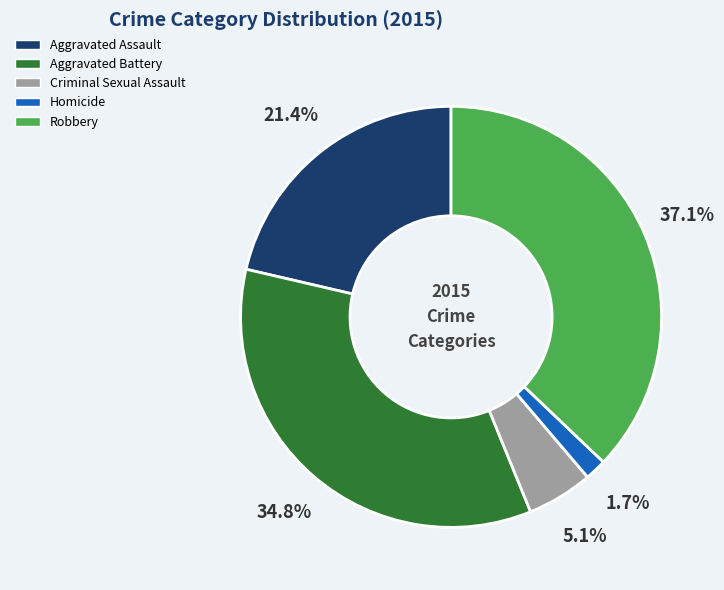

What percentage is the Aggravated Assault slice, to the nearest percent?

21%